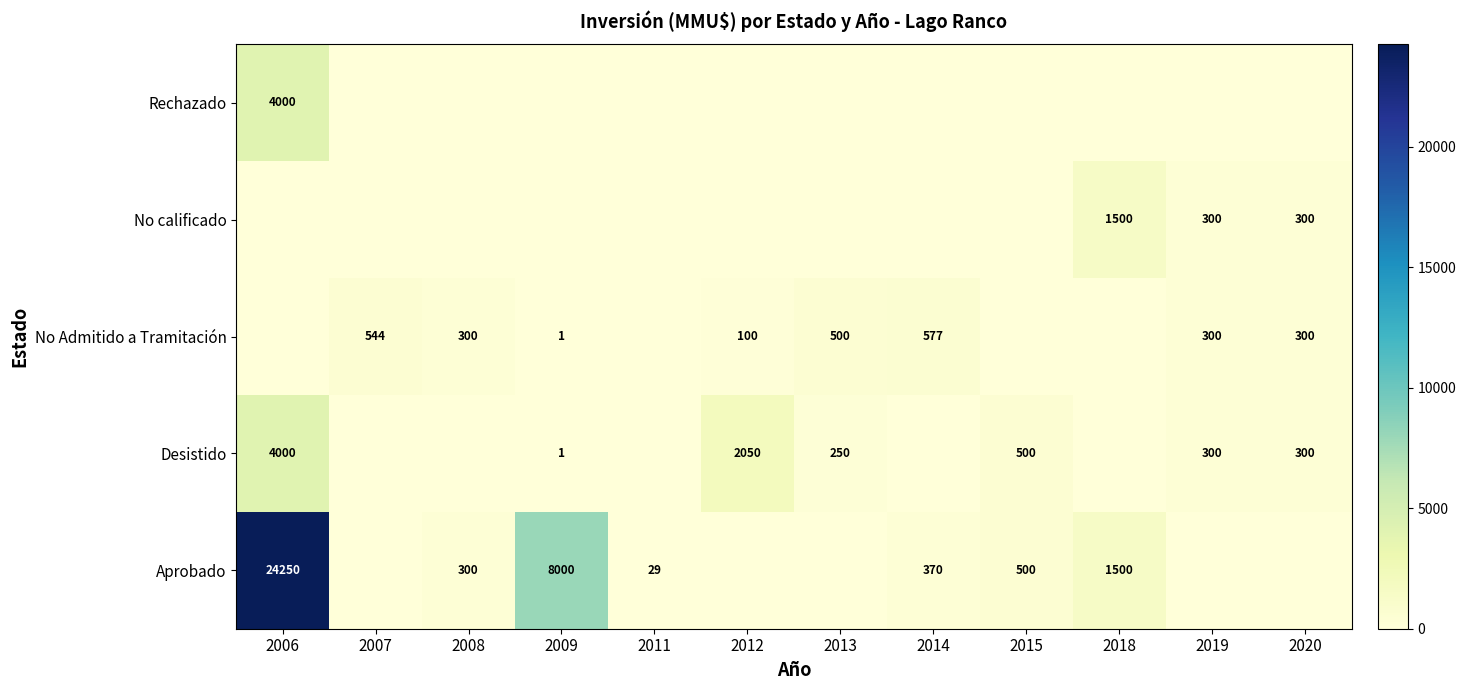

The No Admitido a Tramitación series shows 300 at 2019. True or false?

True